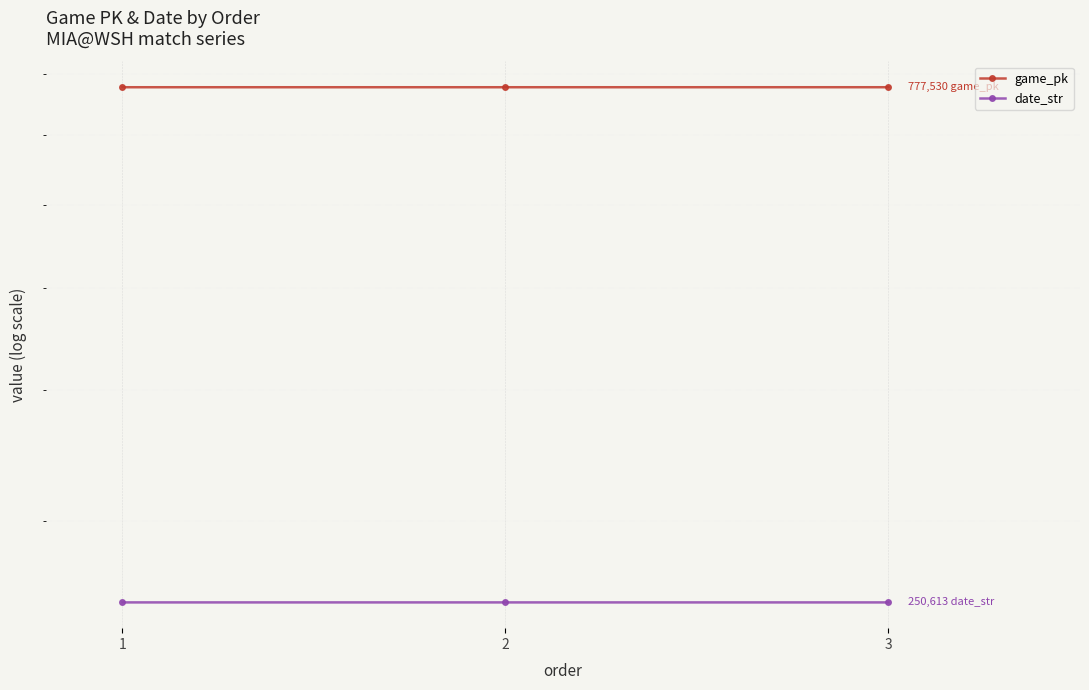

At which category is the sum across all series the highest?

3